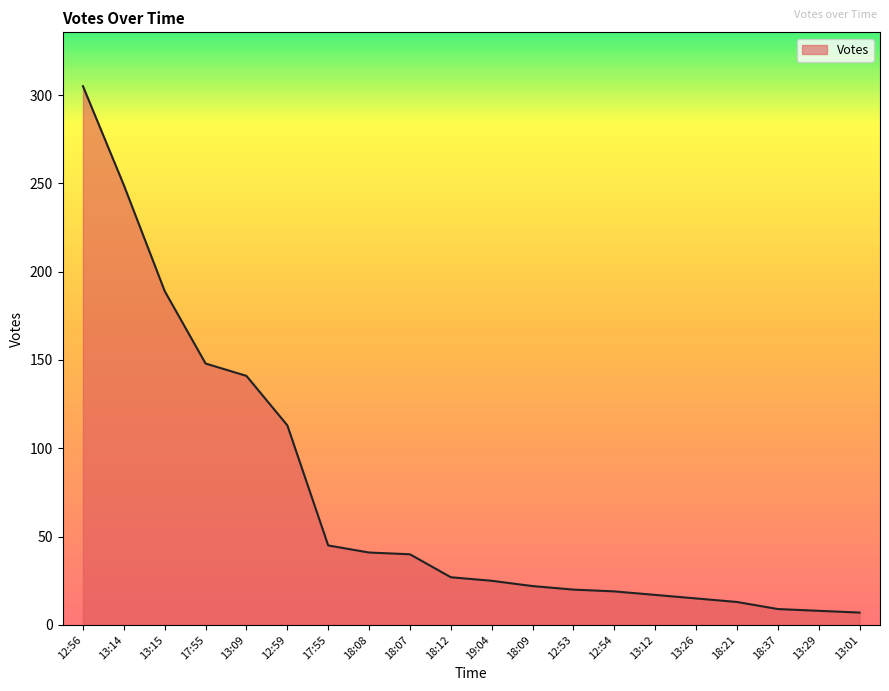

At which label is the value closest to 156?

17:55